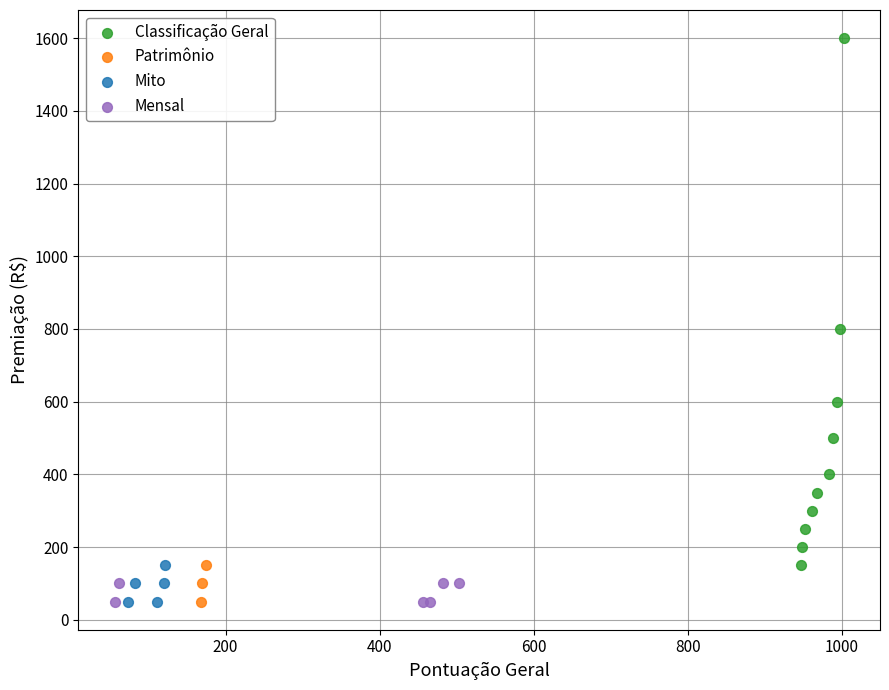

Which series has the largest Y range (max minus min)?

Classificação Geral